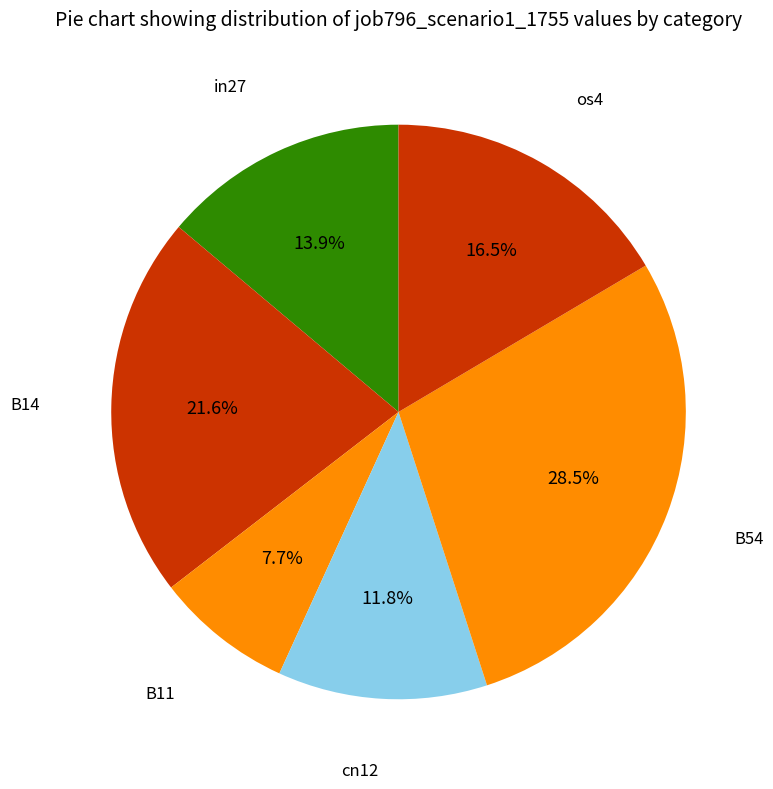

What is the ratio of the value at B11 to the value at in27?

0.6